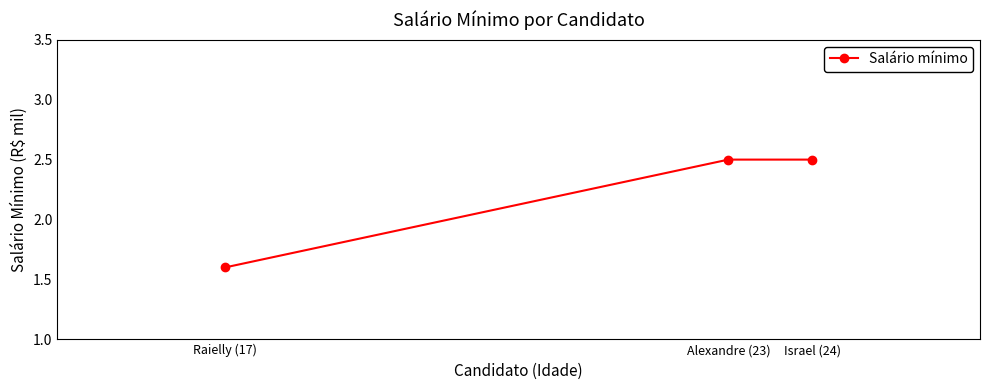

Reading left to right, extract all data points from this chart.

1.6	2.5	2.5